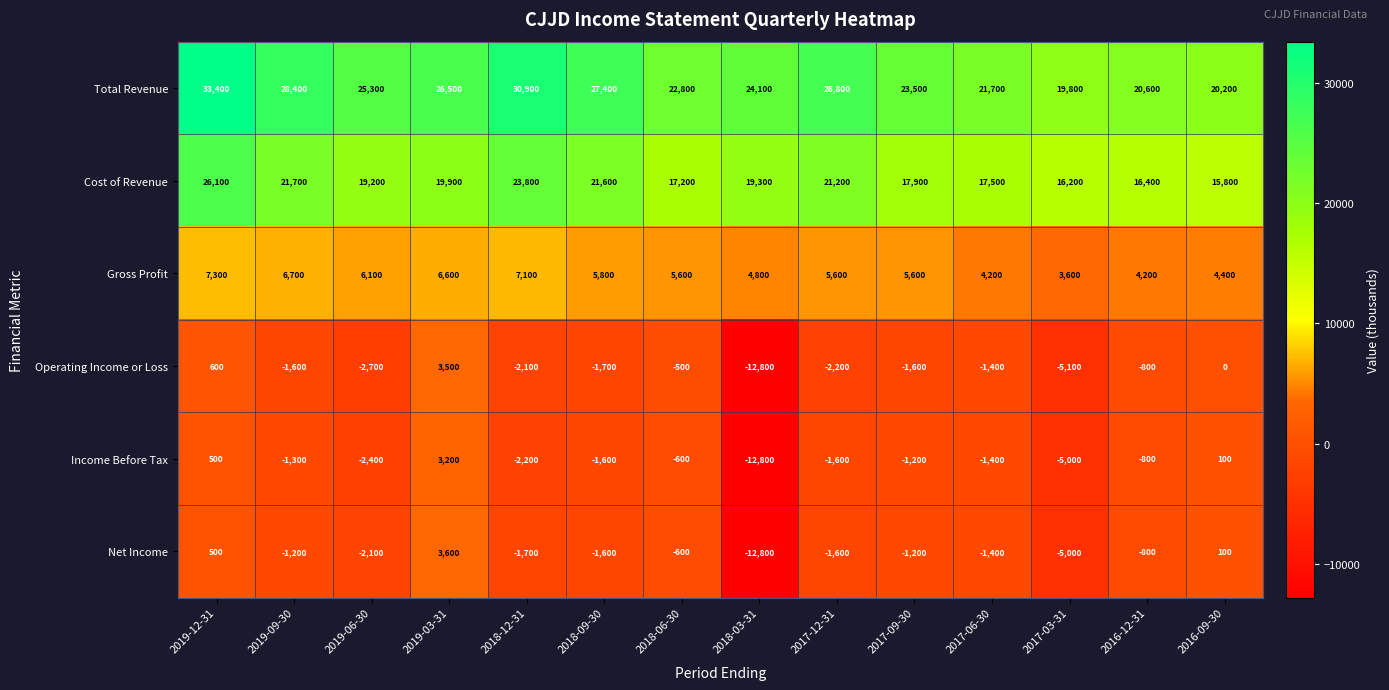

The Income Before Tax series shows -2216 at 2019-09-30. True or false?

False